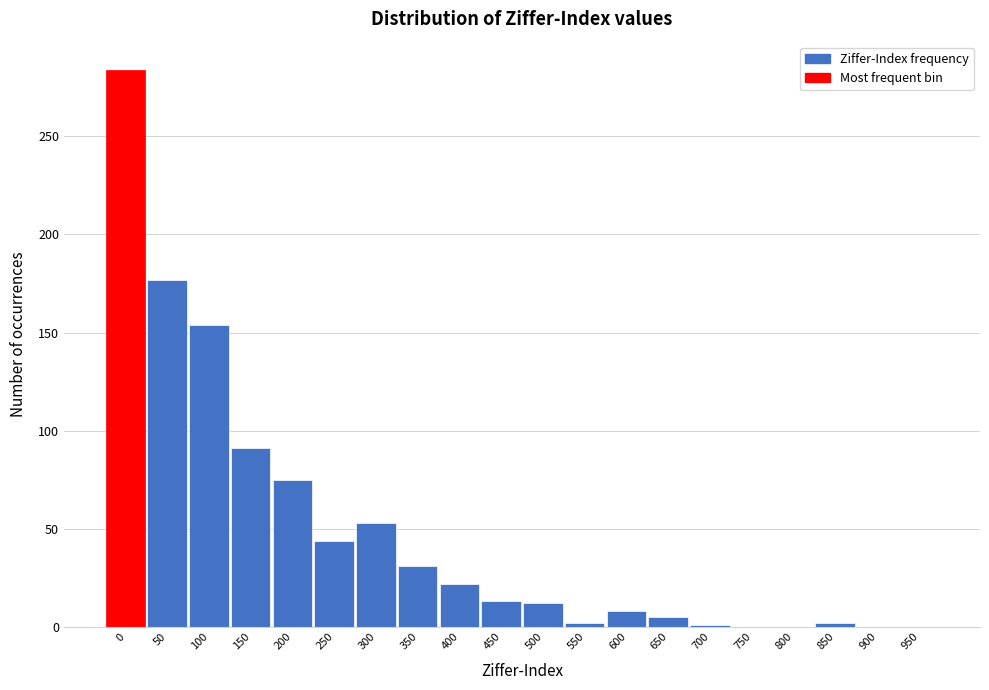

At which label is the value closest to 142?

100